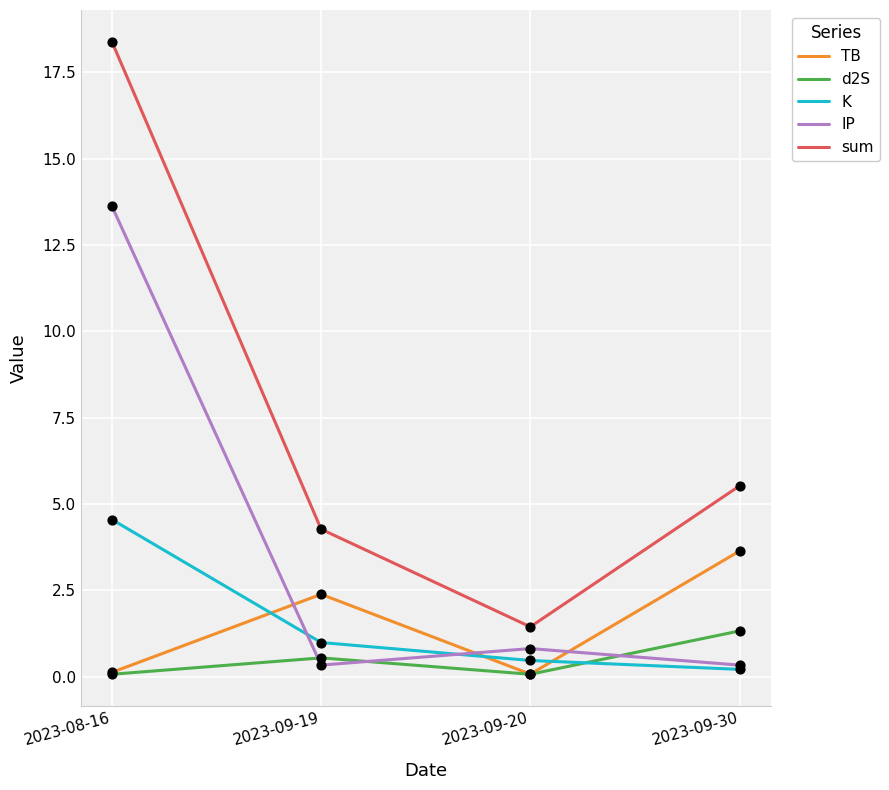

What are all the series names shown in the legend?

TB, d2S, K, IP, sum